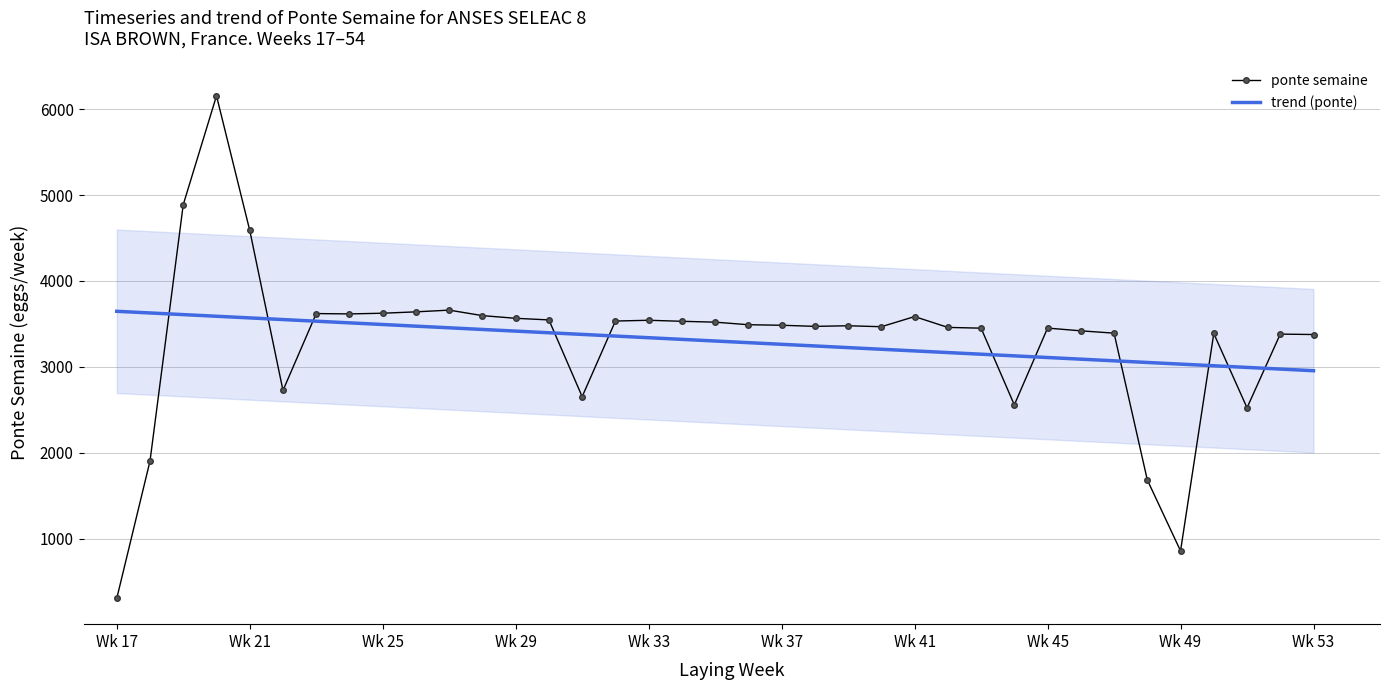

What is the sum of all trend (ponte) values?

122121.0